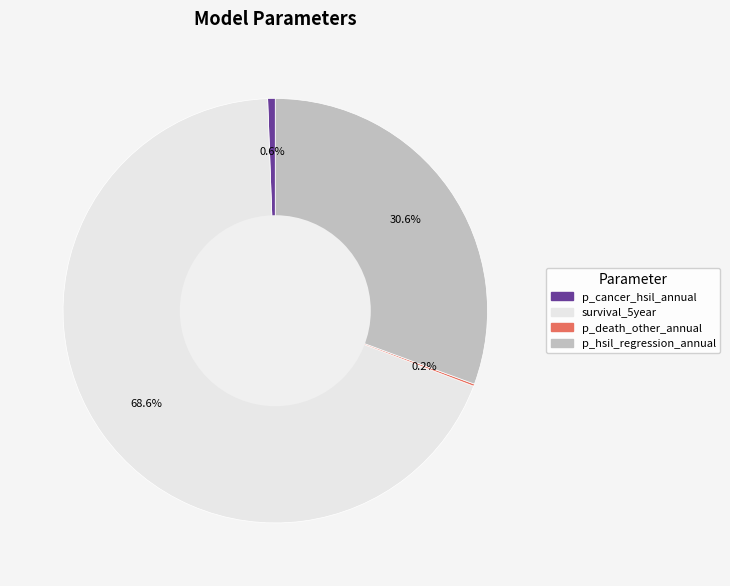

Does any single category account for the majority?

Yes